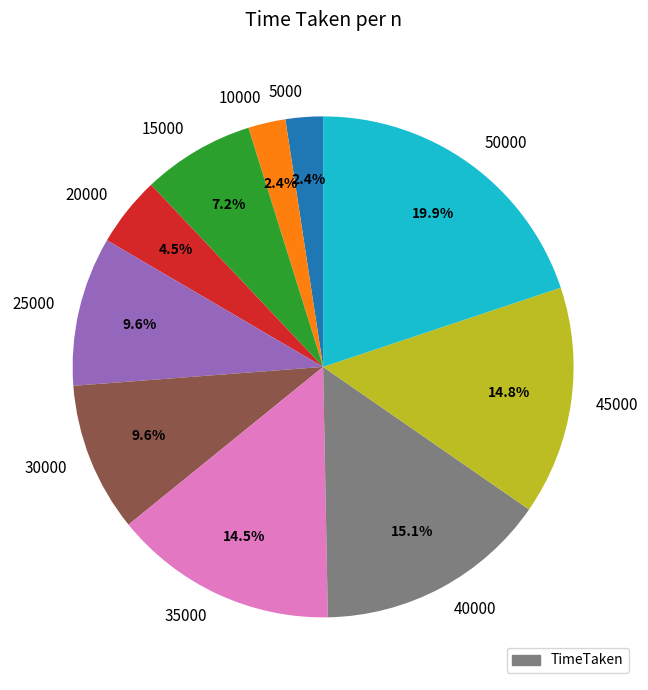

Is there a majority slice in this chart?

No